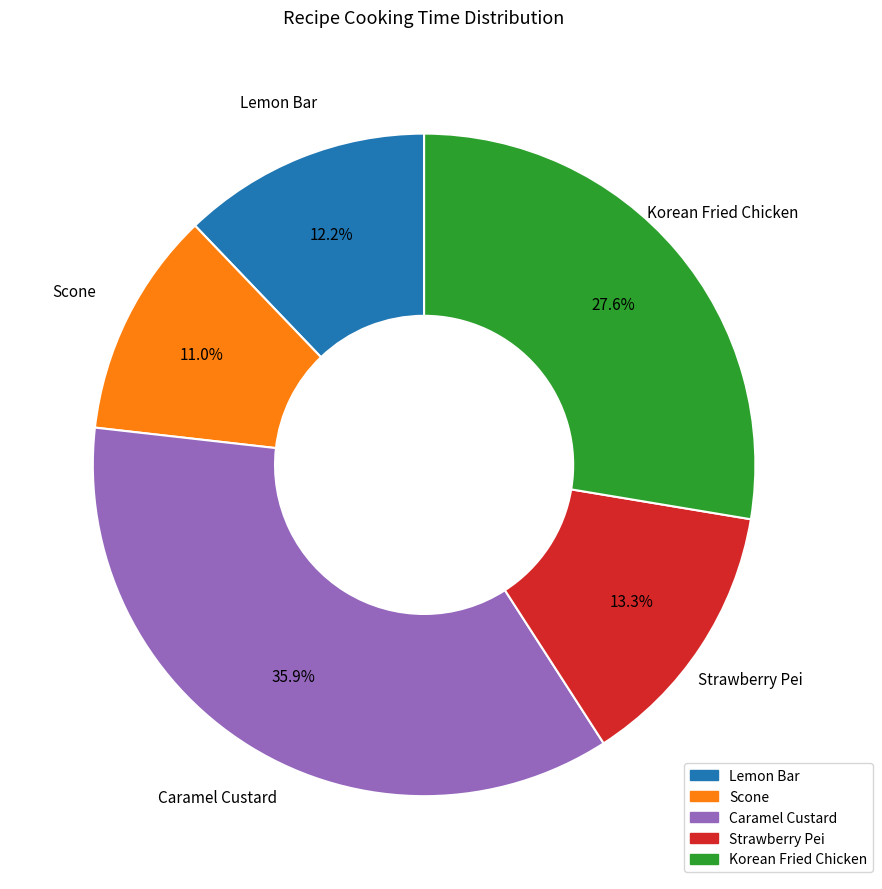

Which slice is the smallest?

Scone